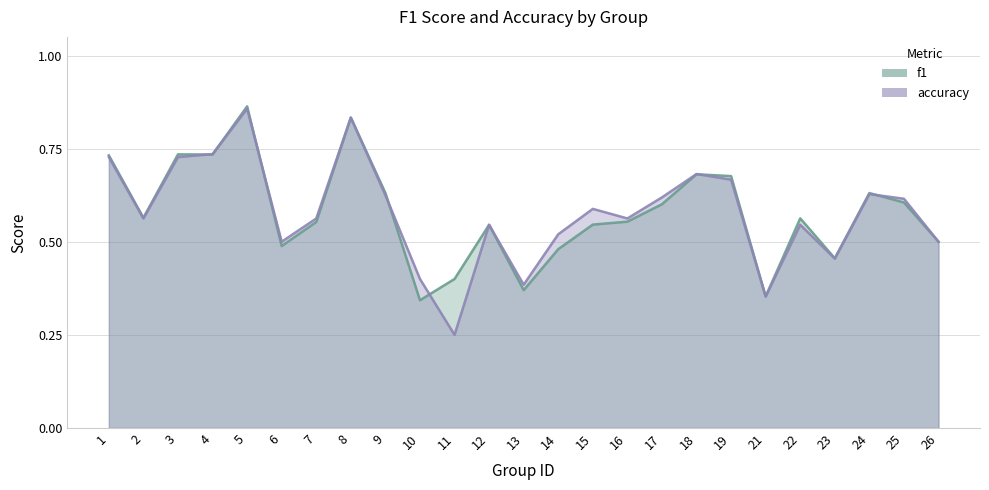

What is the greatest value displayed?

0.9